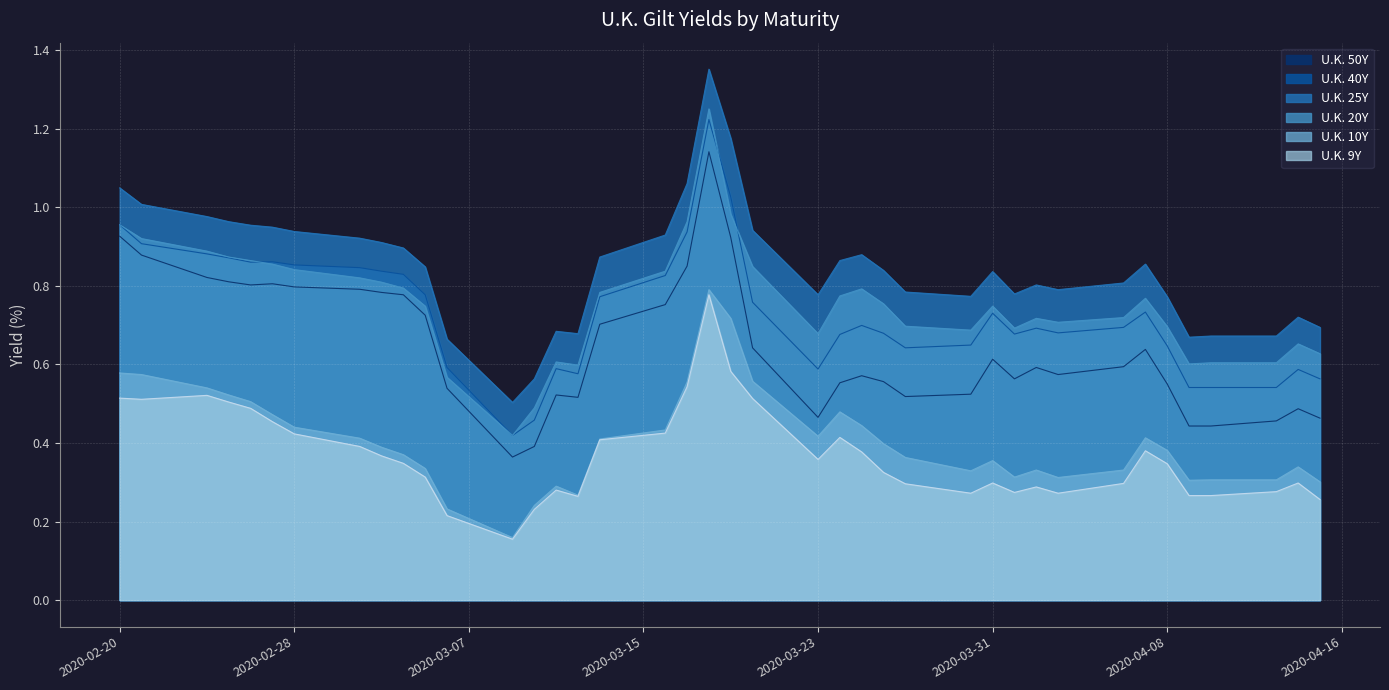

How many lines are shown in the chart?

6